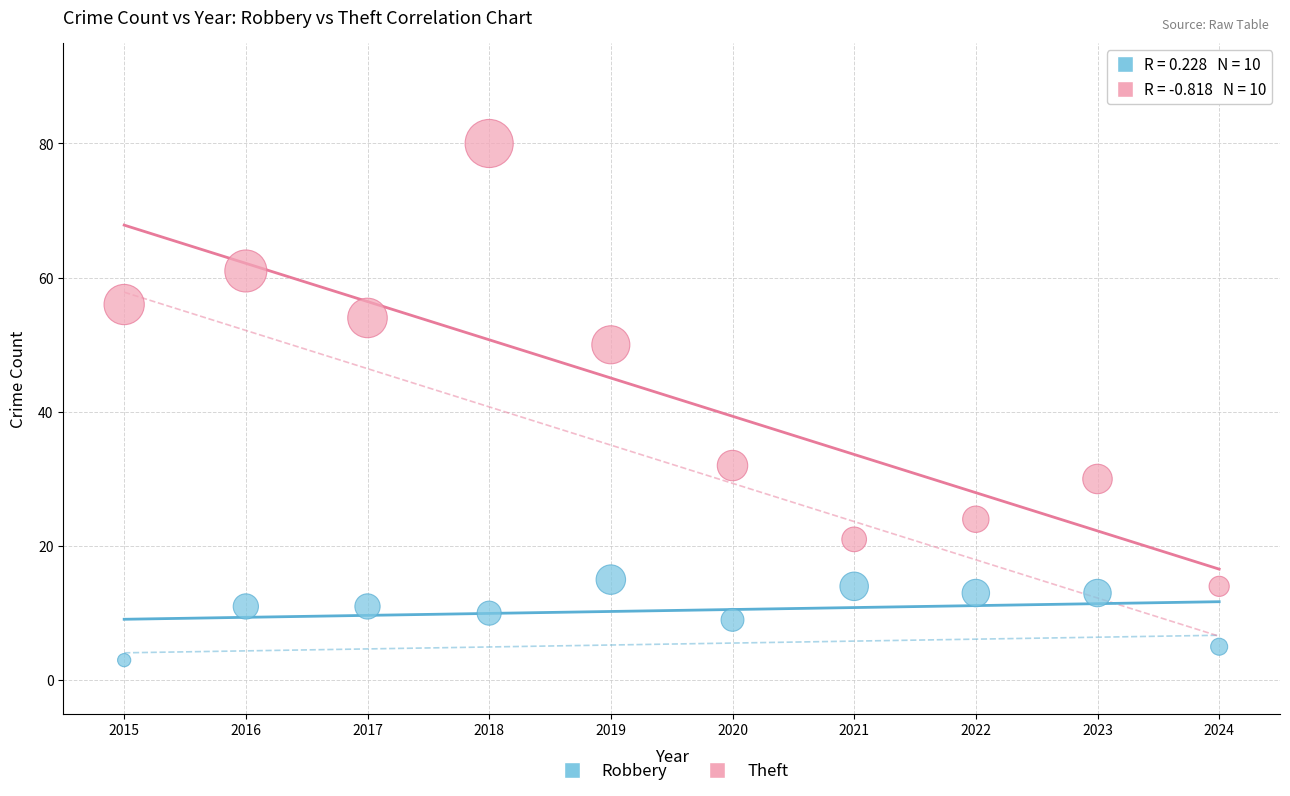

What are all the series names shown in the legend?

Robbery, Theft